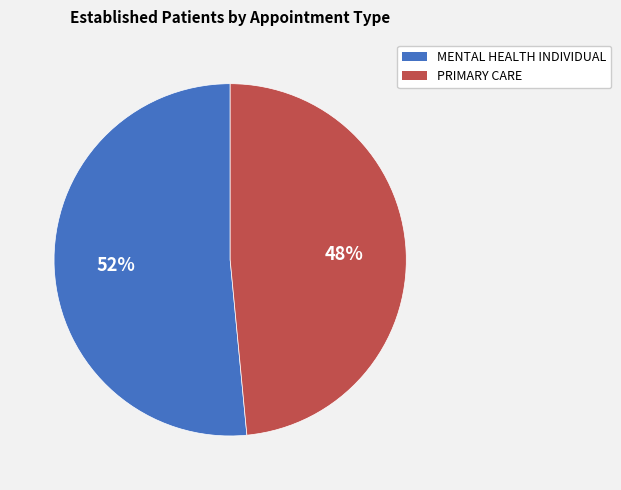

Which category has the smallest portion of the pie?

PRIMARY CARE